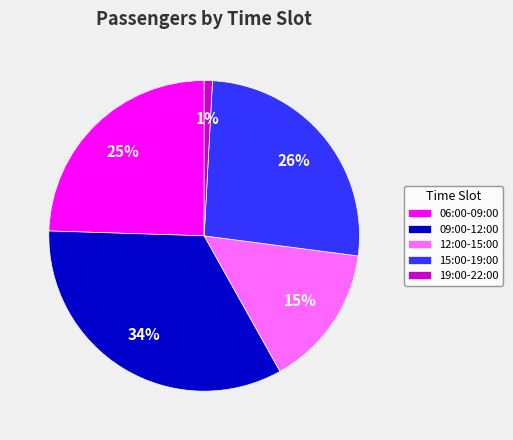

What percentage is the 12:00-15:00 slice, to the nearest percent?

15%